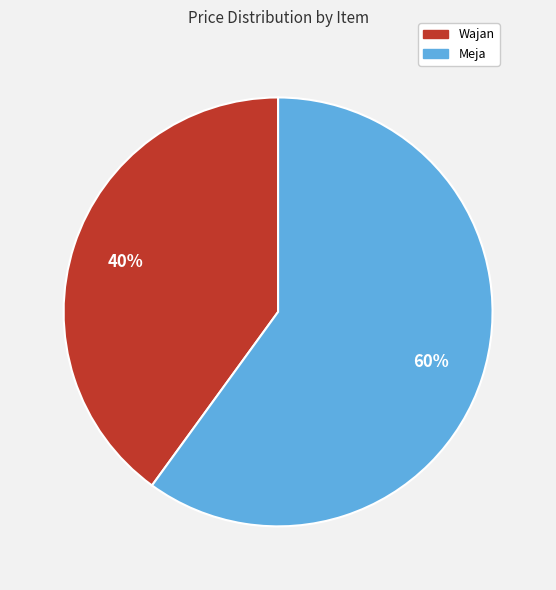

Which has a higher value, Wajan or Meja?

Meja